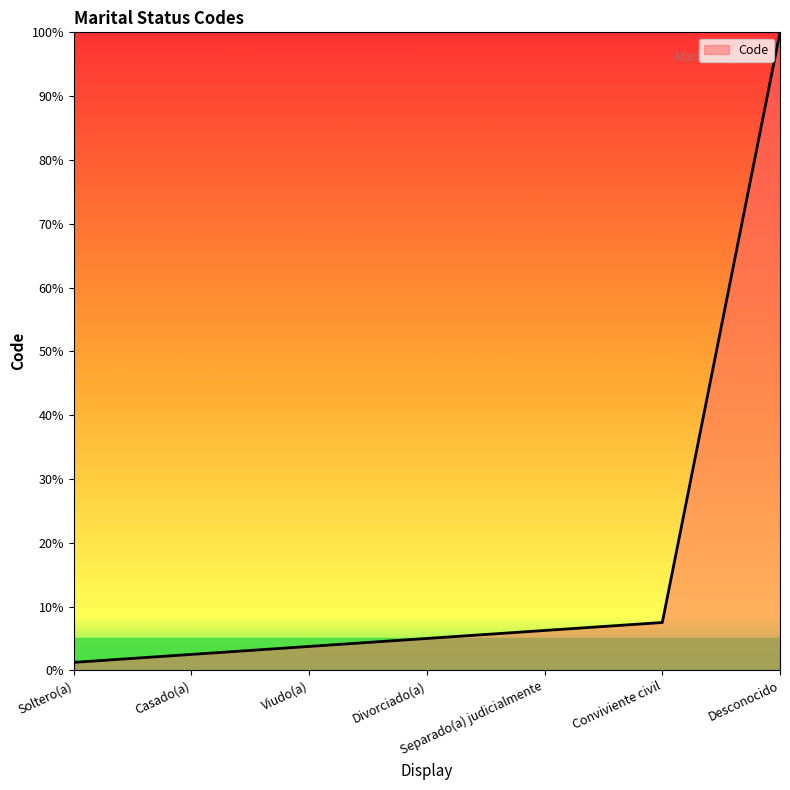

Approximately how many times larger is the value at Conviviente civil compared to Viudo(a)?

2.0